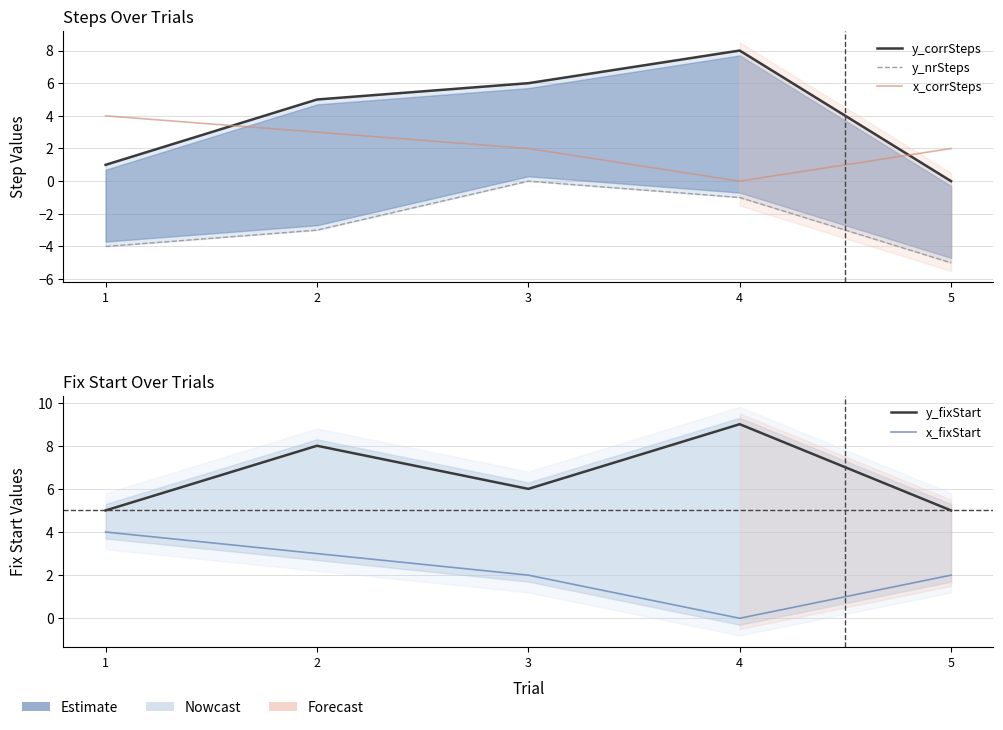

Count the y_nrSteps values in the range -4 to -1.

3